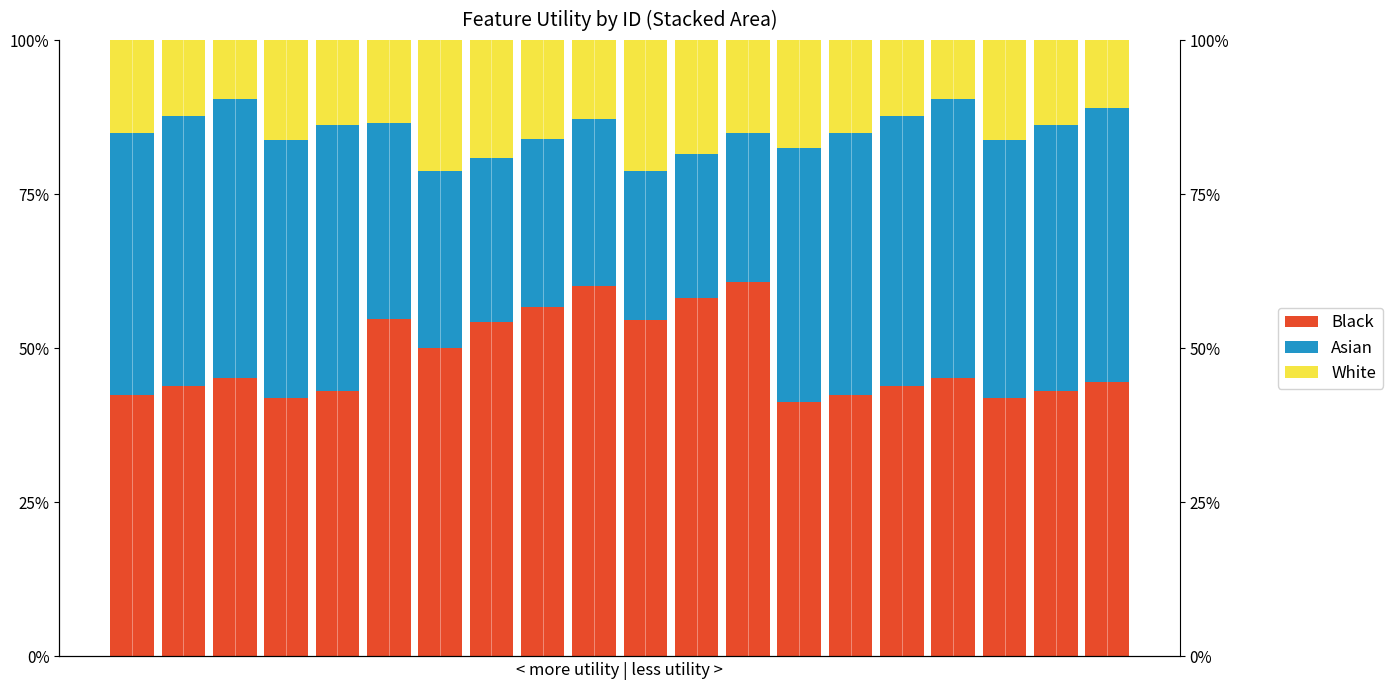

True or false: White has a value of 0.2 at 1.

False